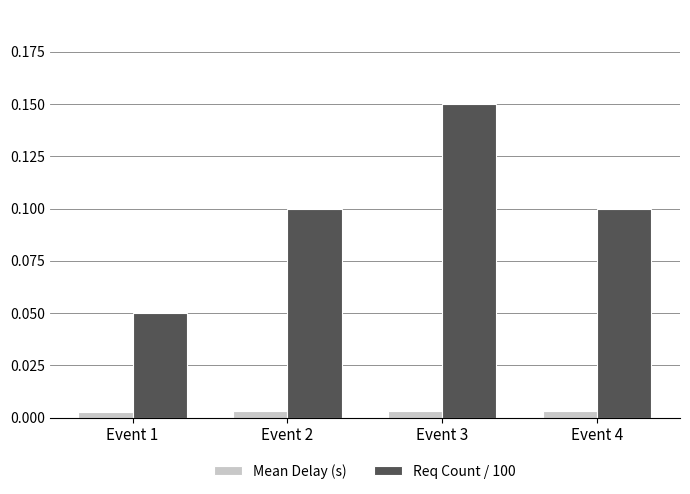

Which category has the highest value across all series?

Event 3